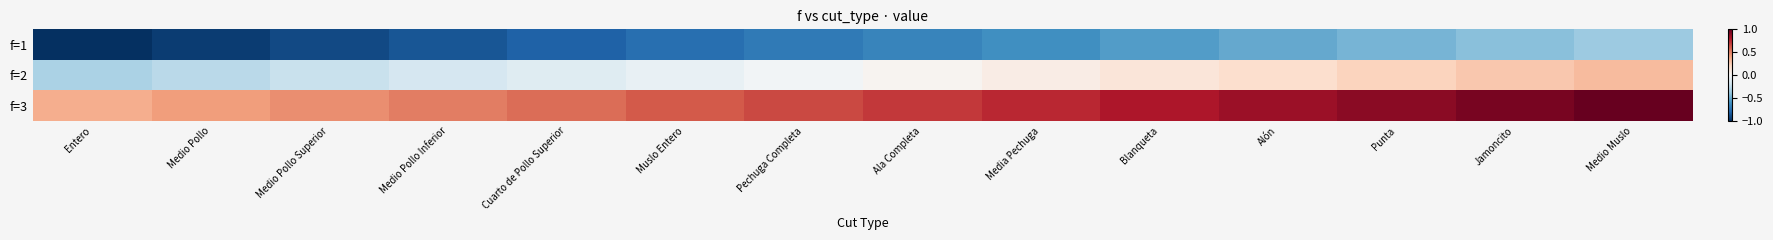

What is the maximum value shown in the chart?

1.0